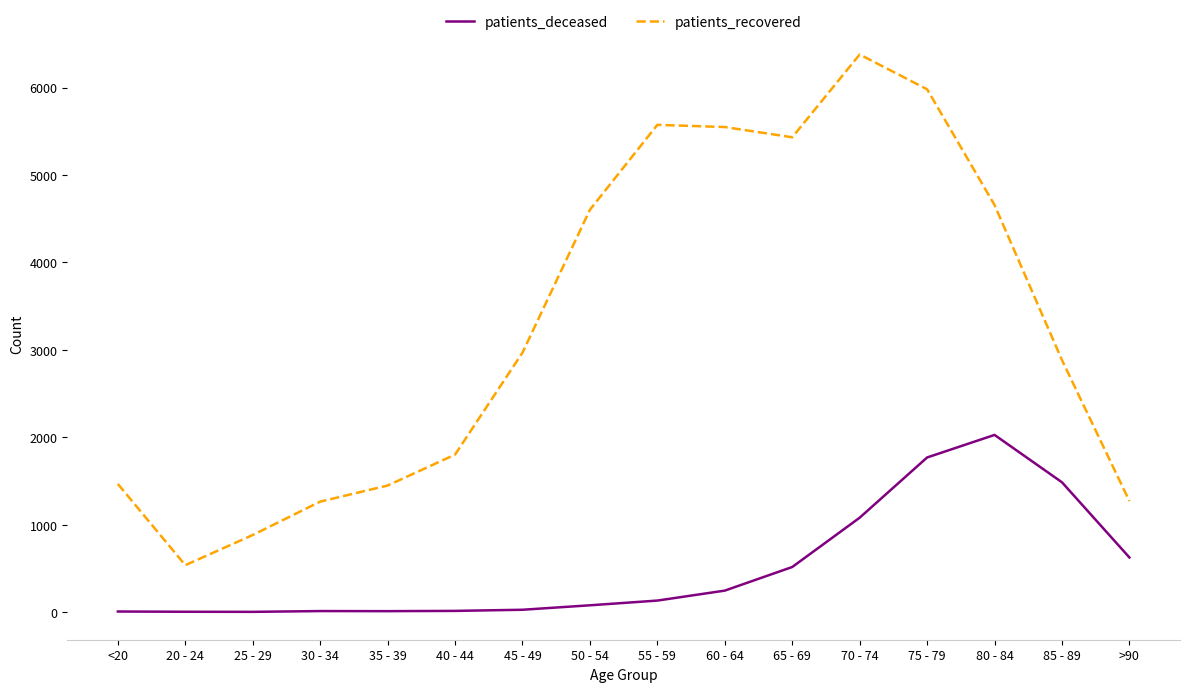

How many lines are shown in the chart?

2